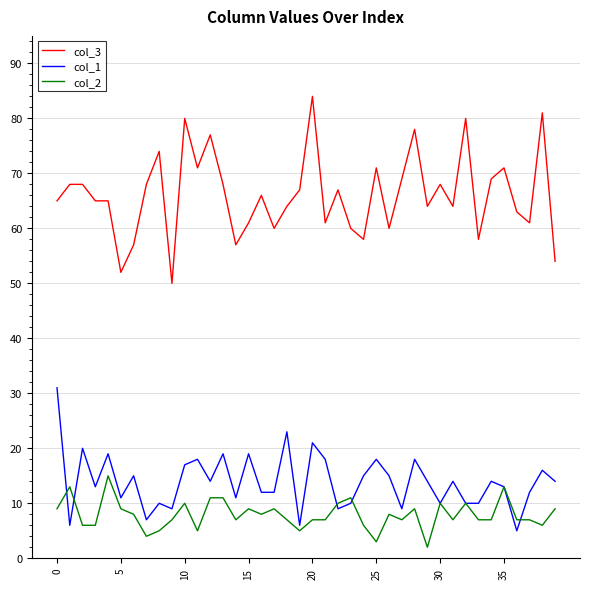

What is the minimum value shown in the chart?

2